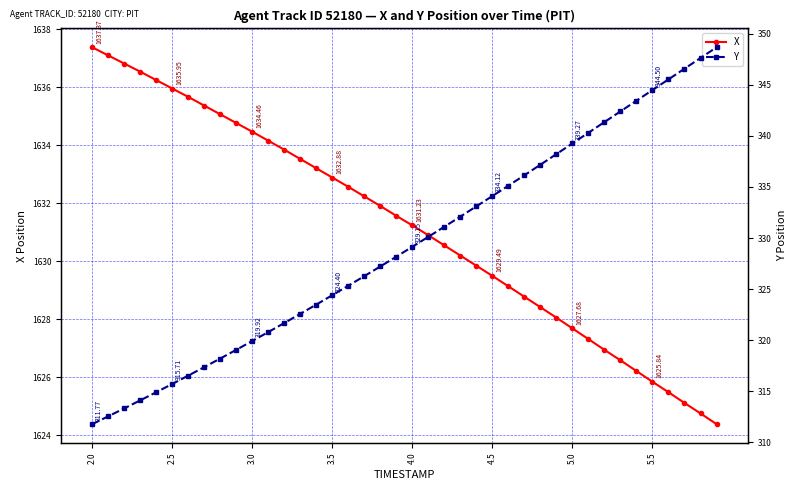

Reading right to left, extract all data points from this chart.

X: 1624.4	1624.8	1625.1	1625.5	1625.8	1626.2	1626.6	1626.9	1627.3	1627.7	1628.0	1628.4	1628.8	1629.1	1629.5	1629.8	1630.2	1630.5	1630.9	1631.2	1631.6	1631.9	1632.2	1632.6	1632.9	1633.2	1633.5	1633.8	1634.2	1634.5	1634.8	1635.1	1635.4	1635.7	1636.0	1636.2	1636.5	1636.8	1637.1	1637.4
Y: 348.7	347.6	346.6	345.5	344.5	343.5	342.4	341.4	340.3	339.3	338.2	337.2	336.2	335.1	334.1	333.1	332.1	331.1	330.1	329.1	328.2	327.2	326.3	325.3	324.4	323.5	322.6	321.7	320.8	319.9	319.1	318.2	317.4	316.5	315.7	314.9	314.1	313.3	312.5	311.8